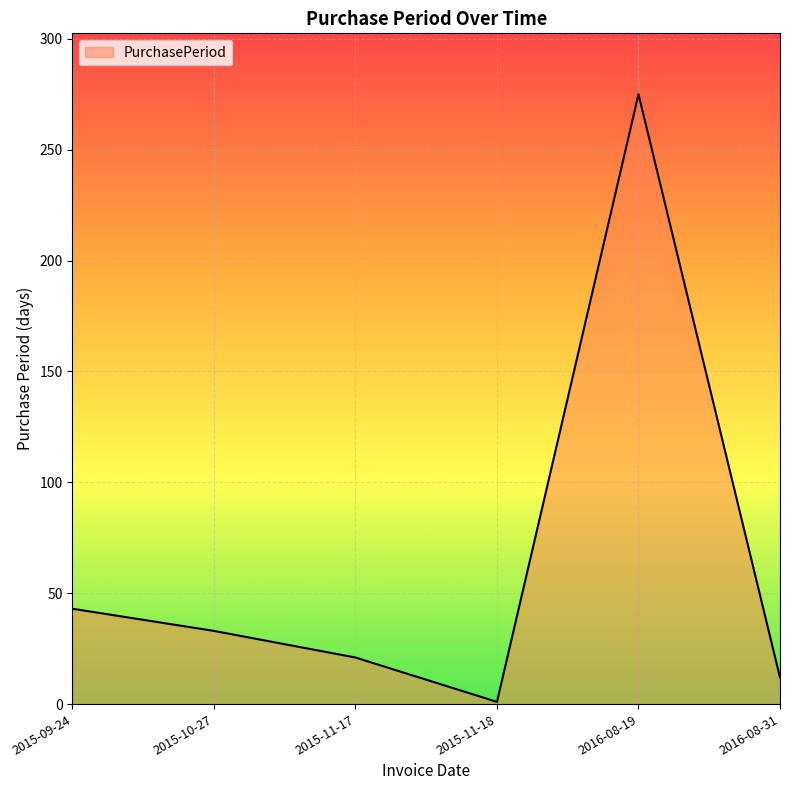

How many values are below 33?

3